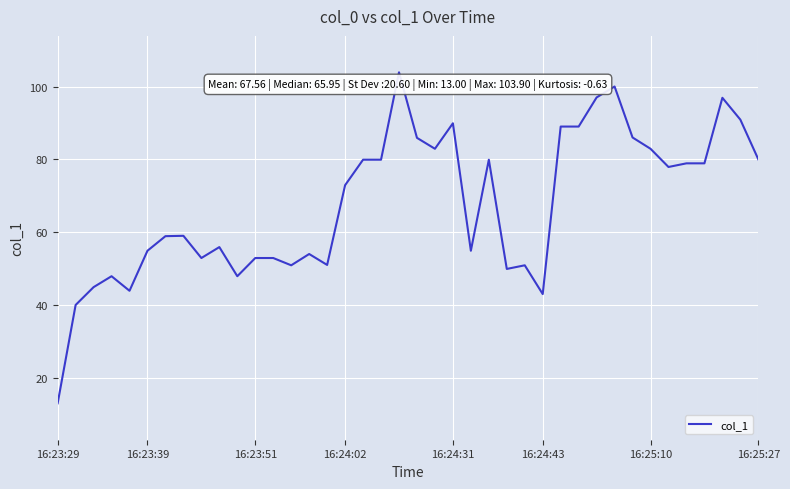

What is the difference between the maximum and second lowest values?

63.9